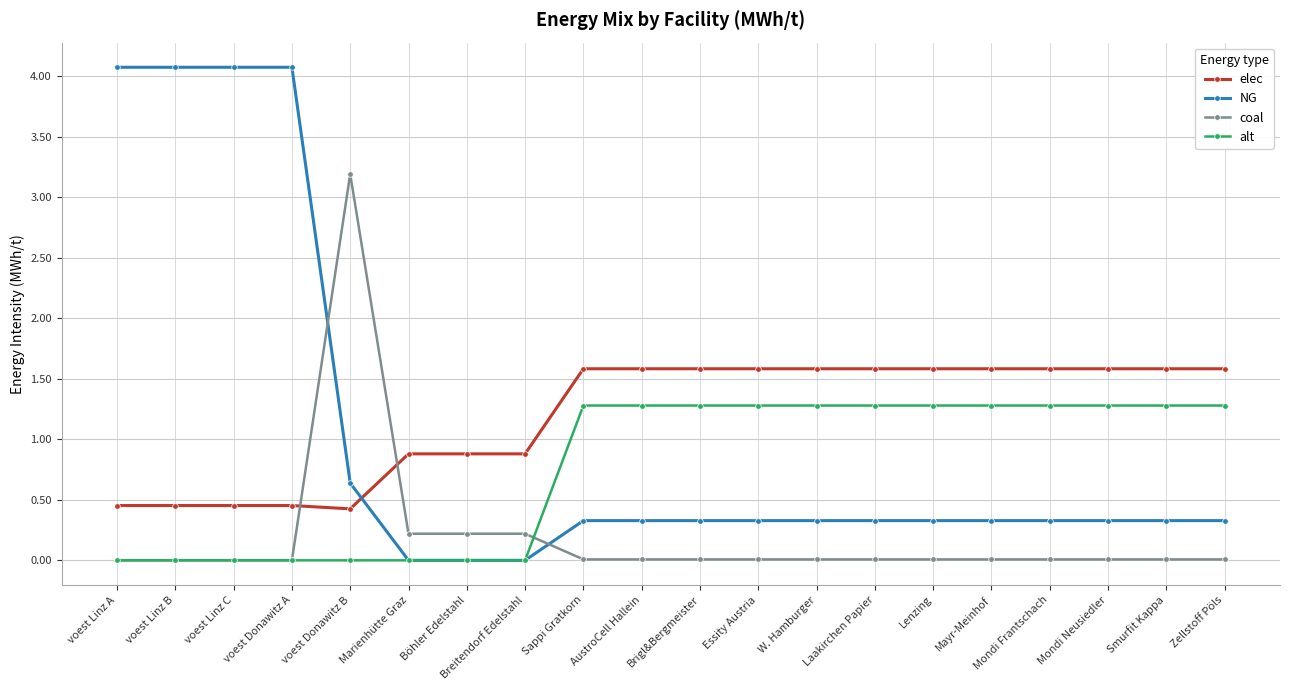

Between Breitendorf Edelstahl and Sappi Gratkorn, which series saw the biggest shift?

alt